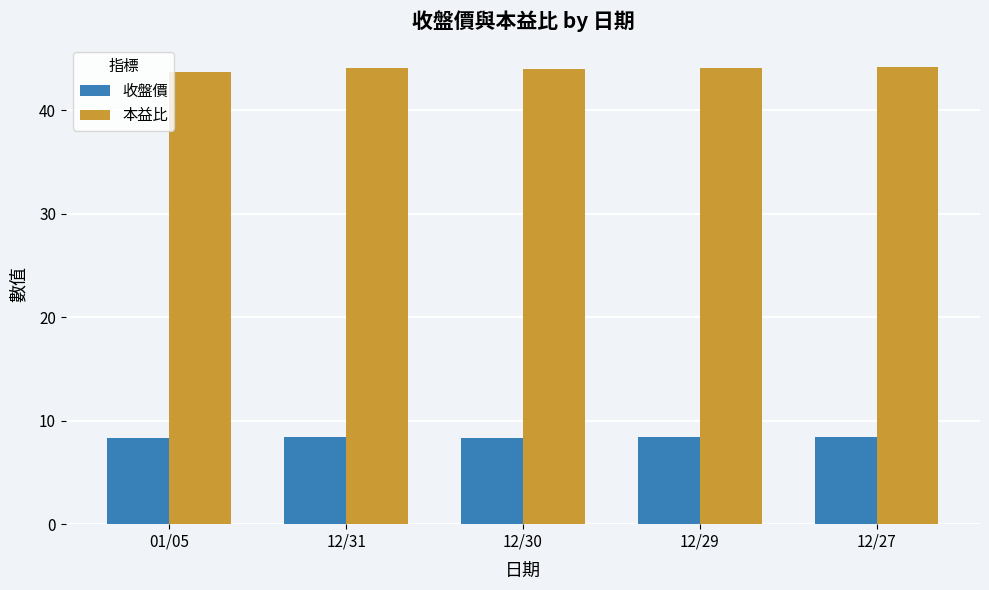

Which series has the largest total across all categories?

本益比